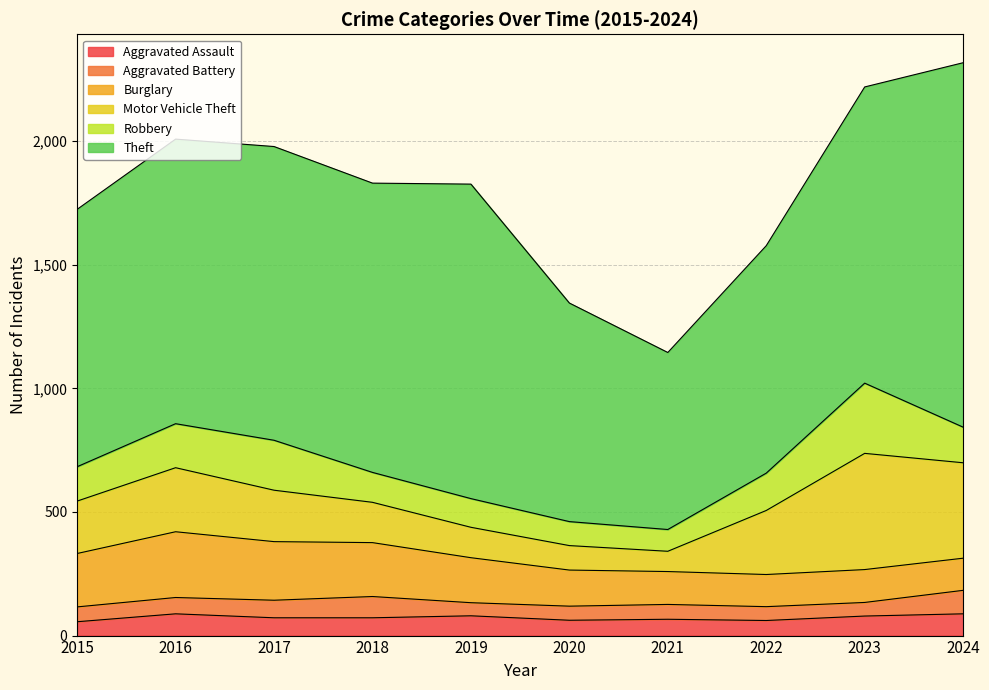

Between 2019 and 2021, which is larger?

2019